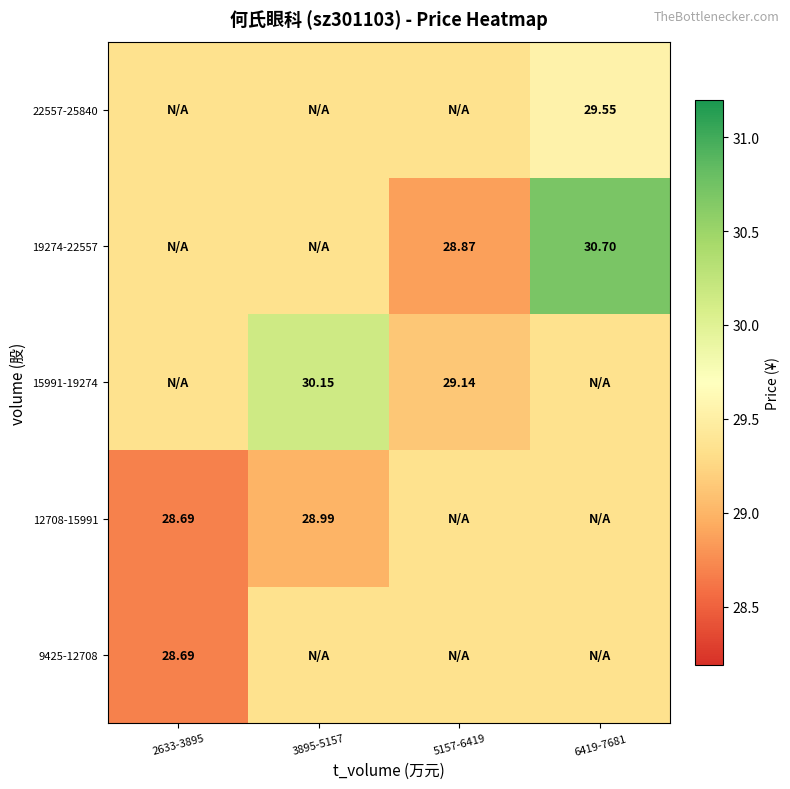

At which category is the sum across all series the highest?

6419-7681